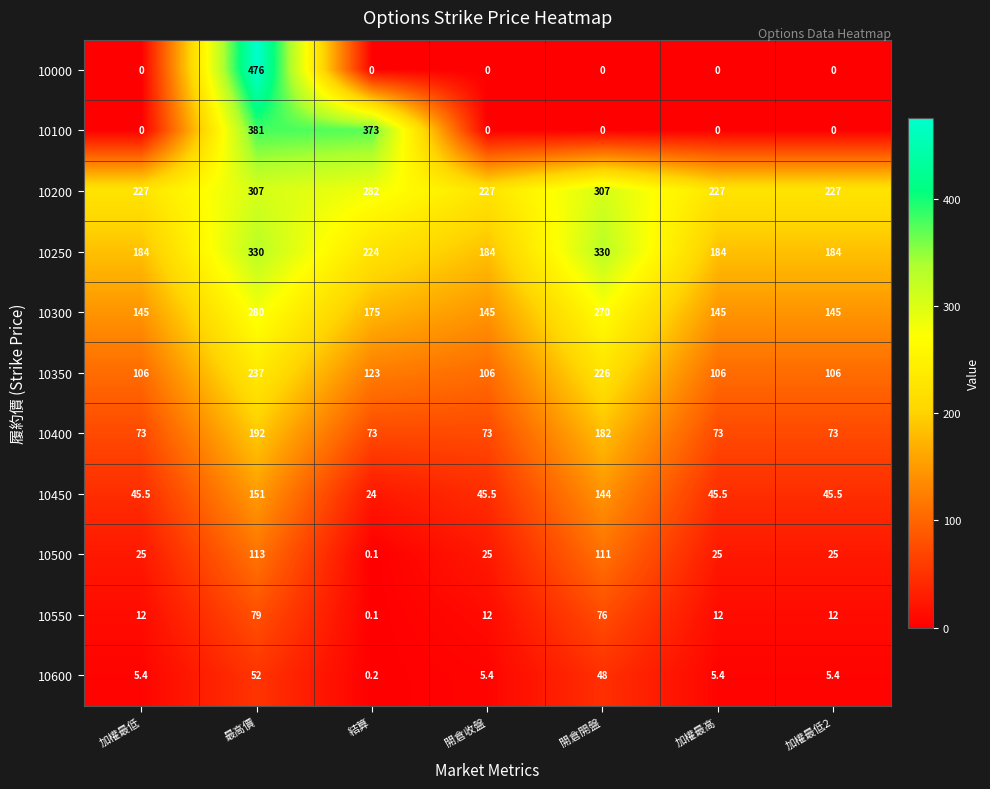

What is the spread (max minus min) of values at 結算?

373.0